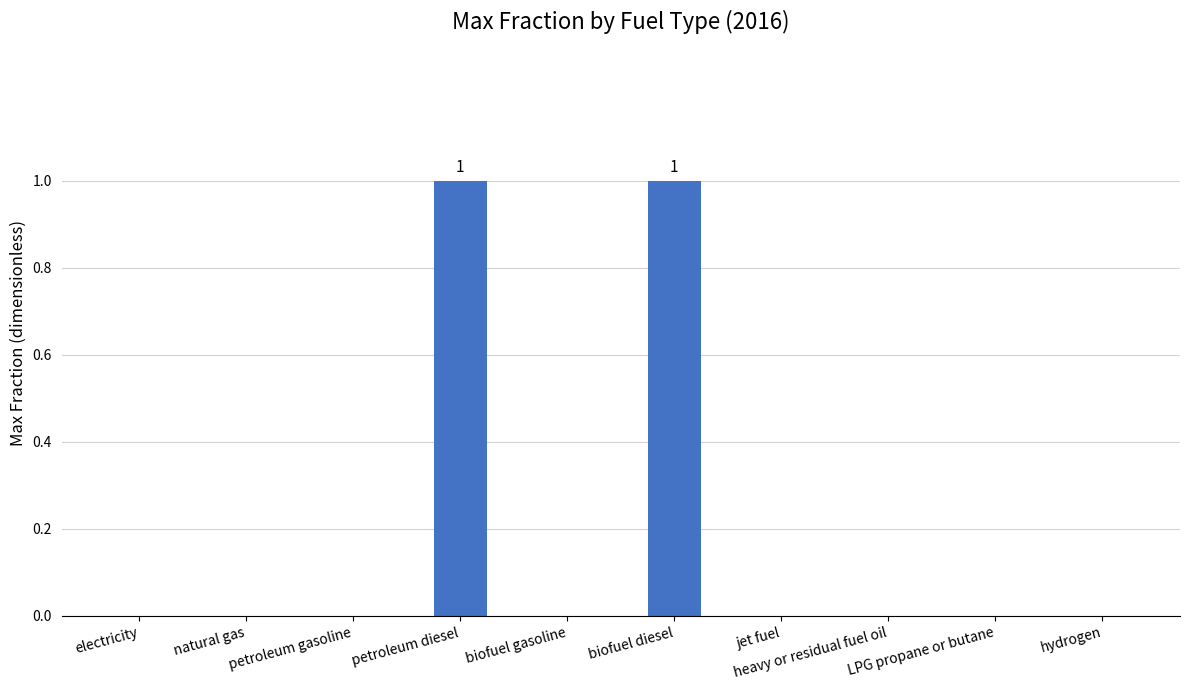

True or false: the data shows 1 at biofuel diesel.

True